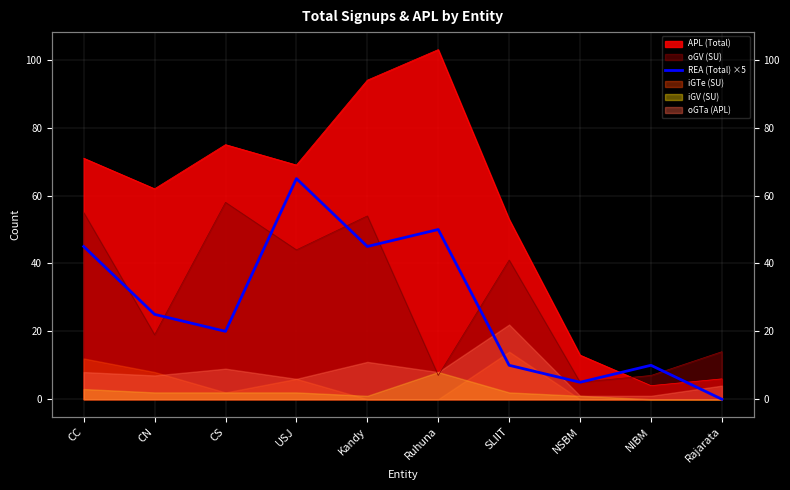

Rank the categories by value from highest to lowest.

USJ, Ruhuna, CC, Kandy, CN, CS, SLIIT, NIBM, NSBM, Rajarata